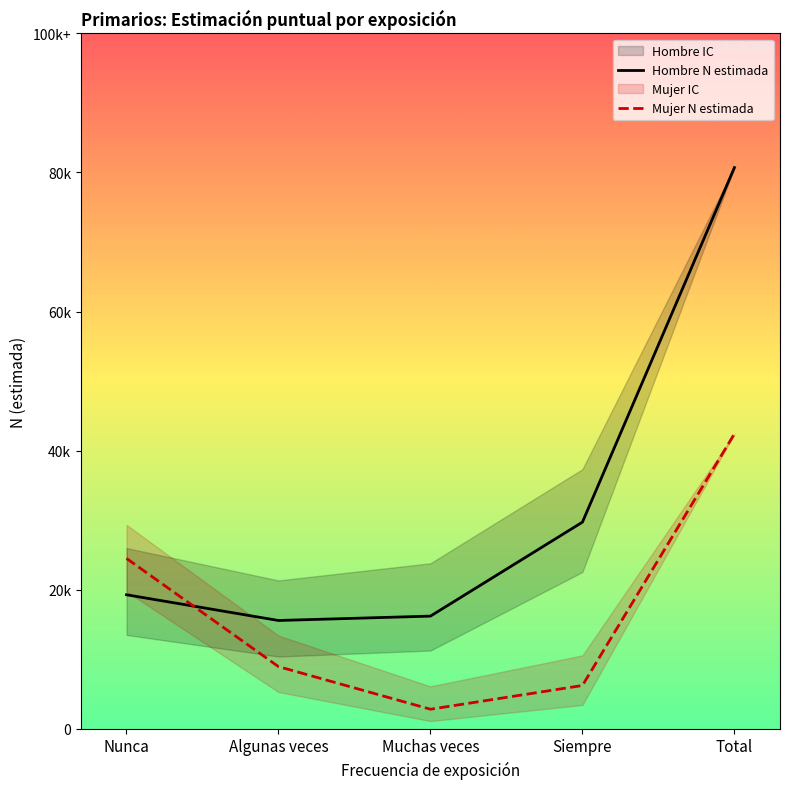

True or false: Mujer N estimada has a value of 70527 at Nunca.

False